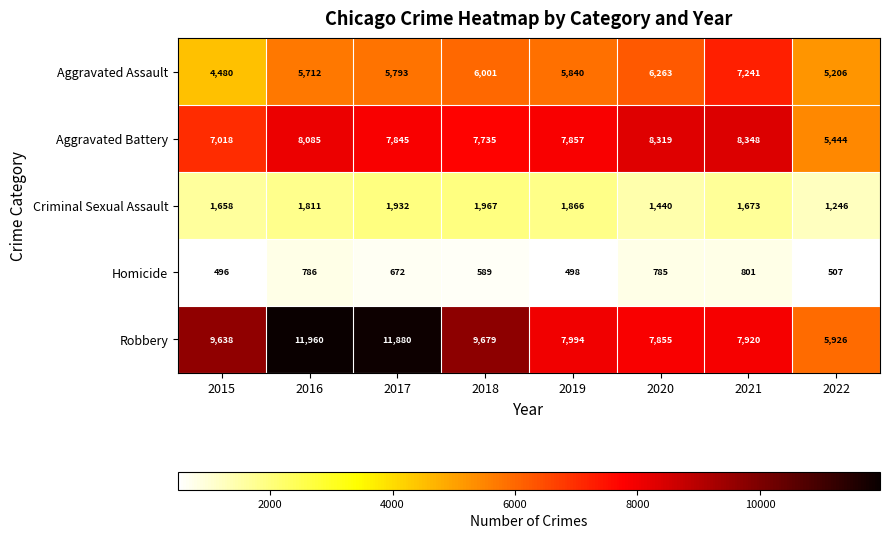

At how many categories does at least one series exceed 2684?

8